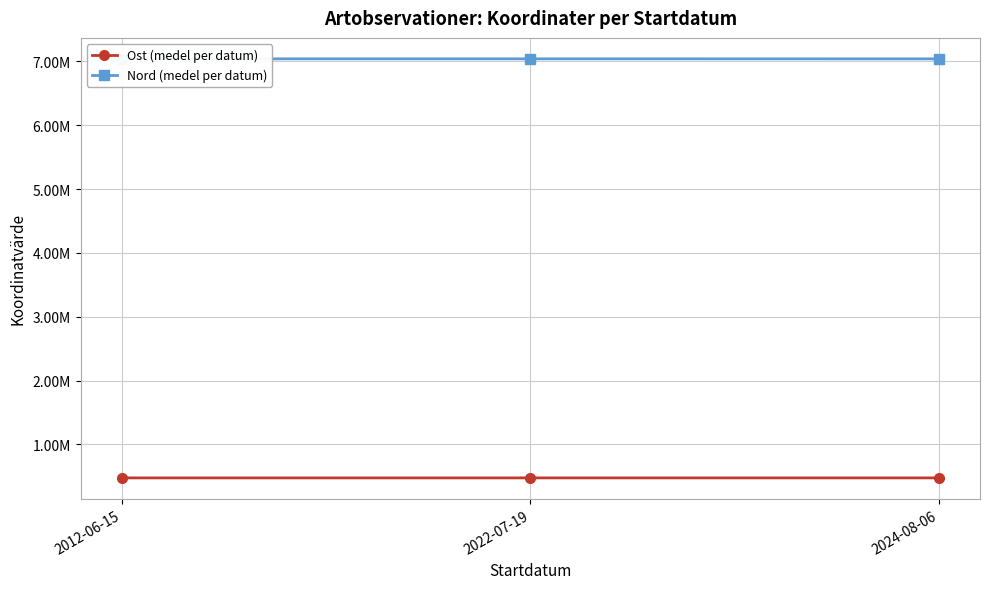

The value of Nord (medel per datum) at 2012-06-15 is 7040126.9. True or false?

True